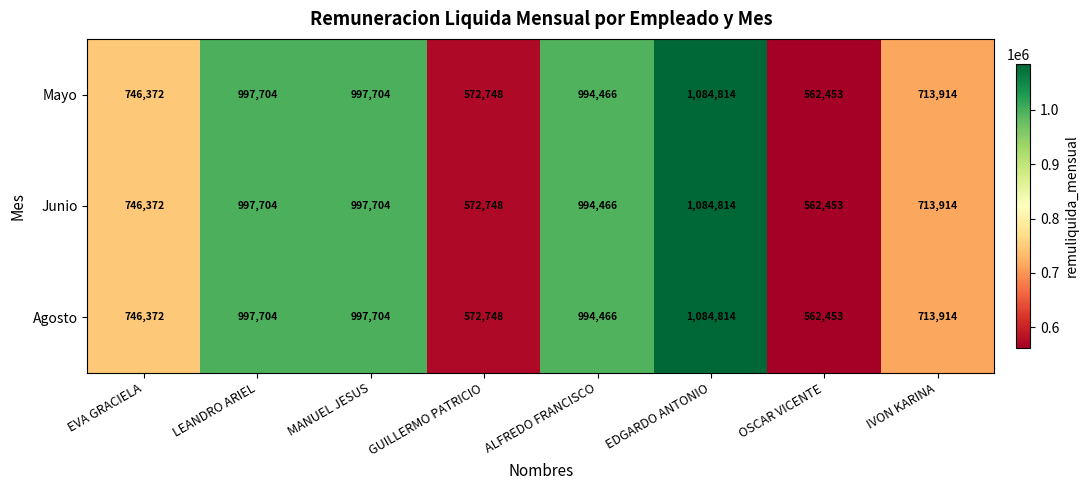

True or false: Agosto has a value of 223118 at IVON KARINA.

False